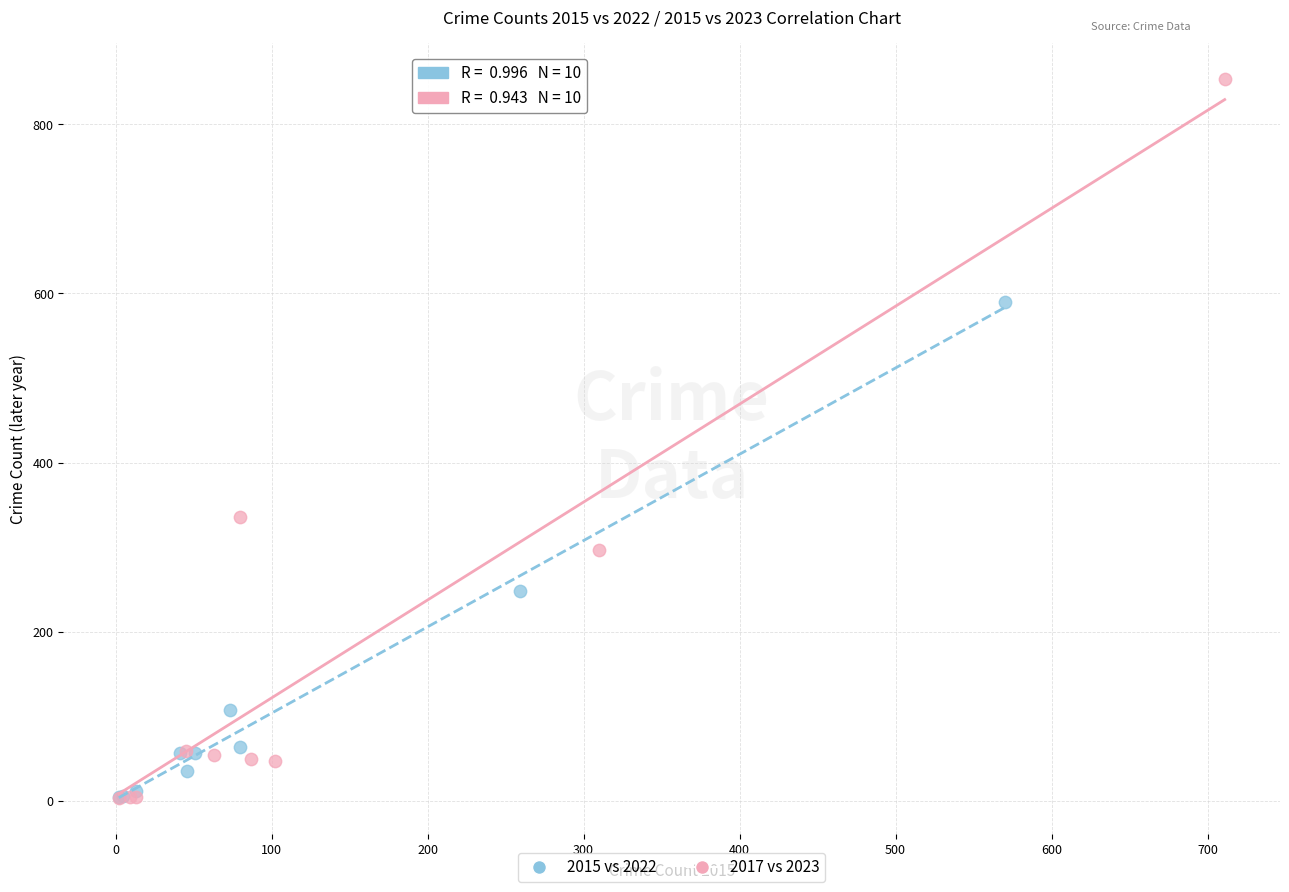

Which series reaches the maximum Y coordinate?

2017 vs 2023